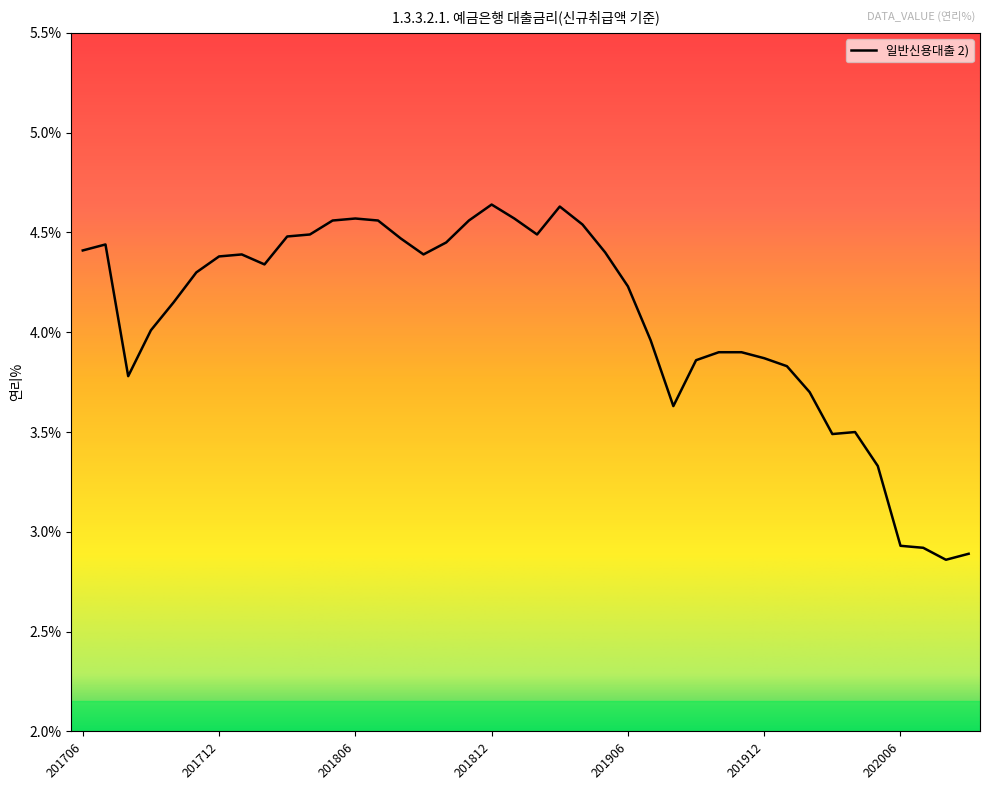

Does the chart display data point markers on the line(s)?

No